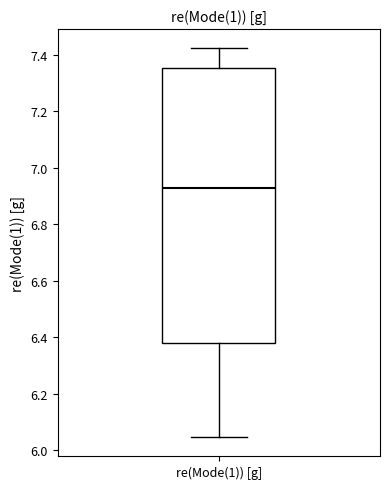

Transcribe this box plot: give where the median line is, the range the box spans, and where the two whiskers end, as read against the y-axis. The values are not printed on the chart, so give them approximately, as read against the axis.

median 6.92, box 6.38 to 7.36, whiskers 6.04 to 7.42